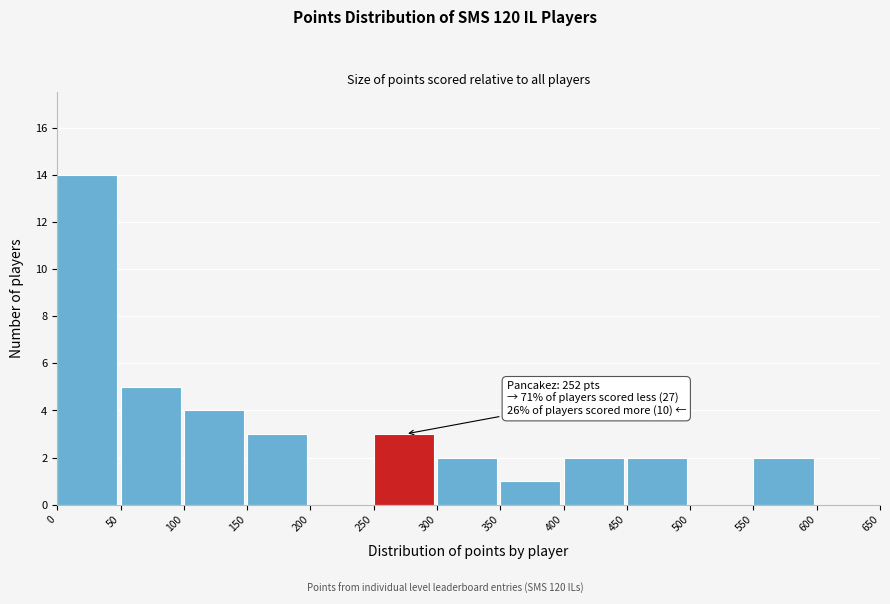

Over which range of the x-axis is the bar tallest?

0 to 50